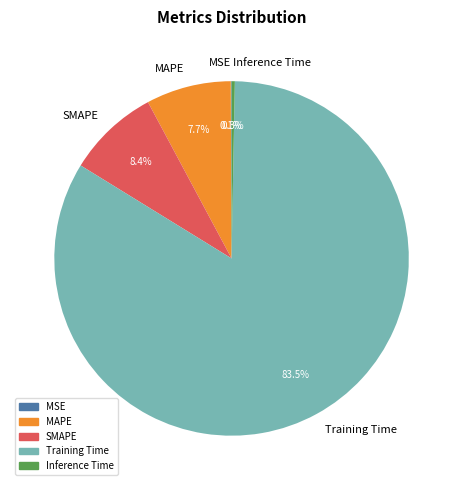

What is the largest slice in the pie chart?

Training Time